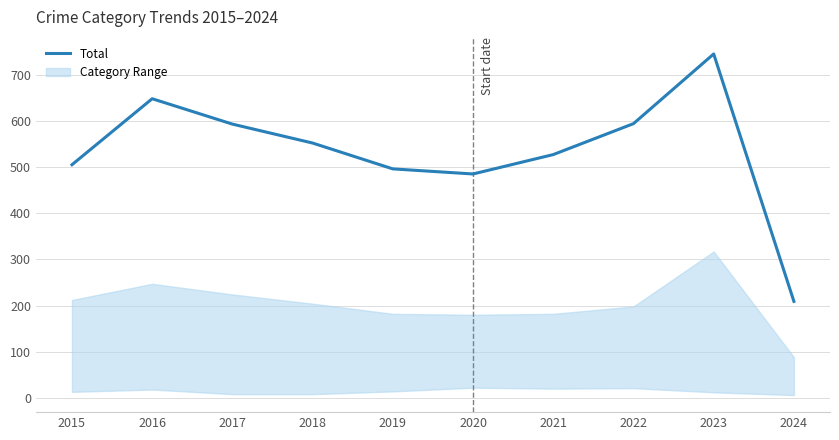

What is the value of the 2nd point from the left?

648